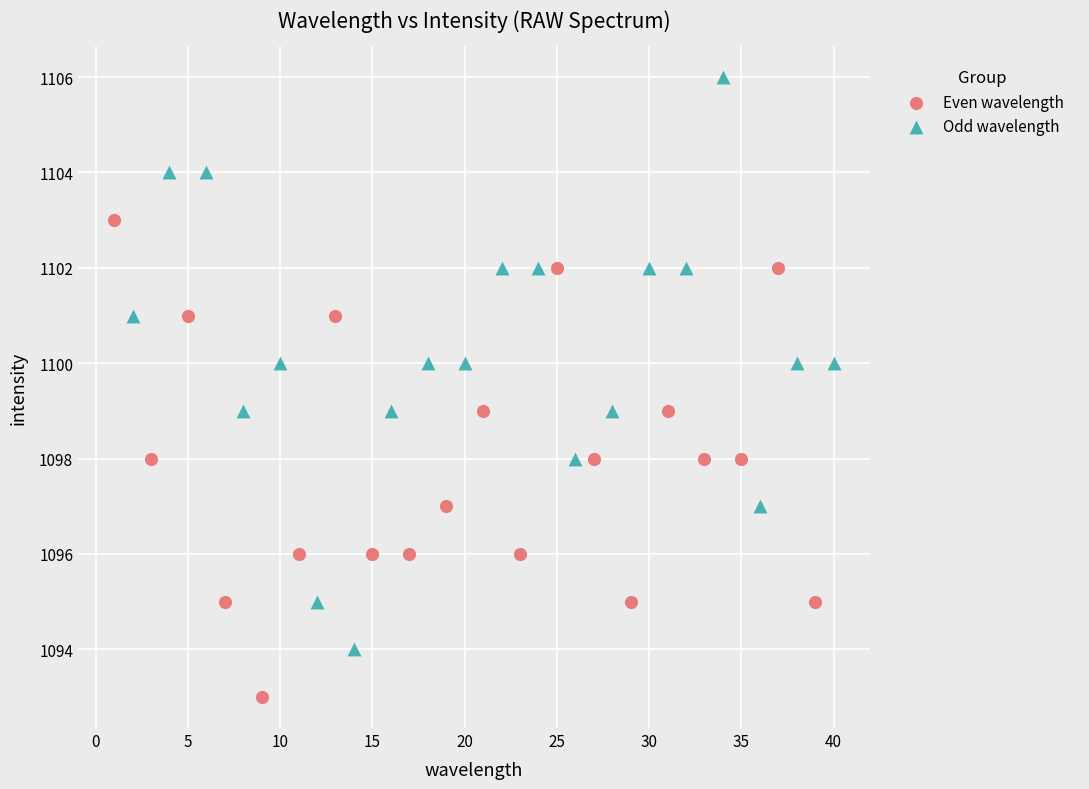

Which series reaches the minimum Y coordinate?

Even wavelength